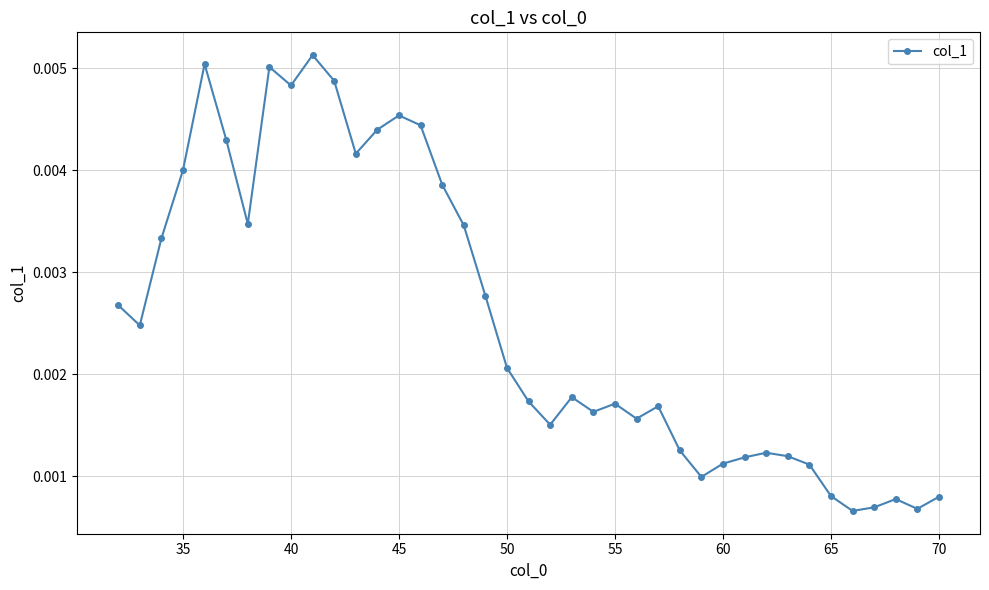

Count the values in the range 0 to 1.

39